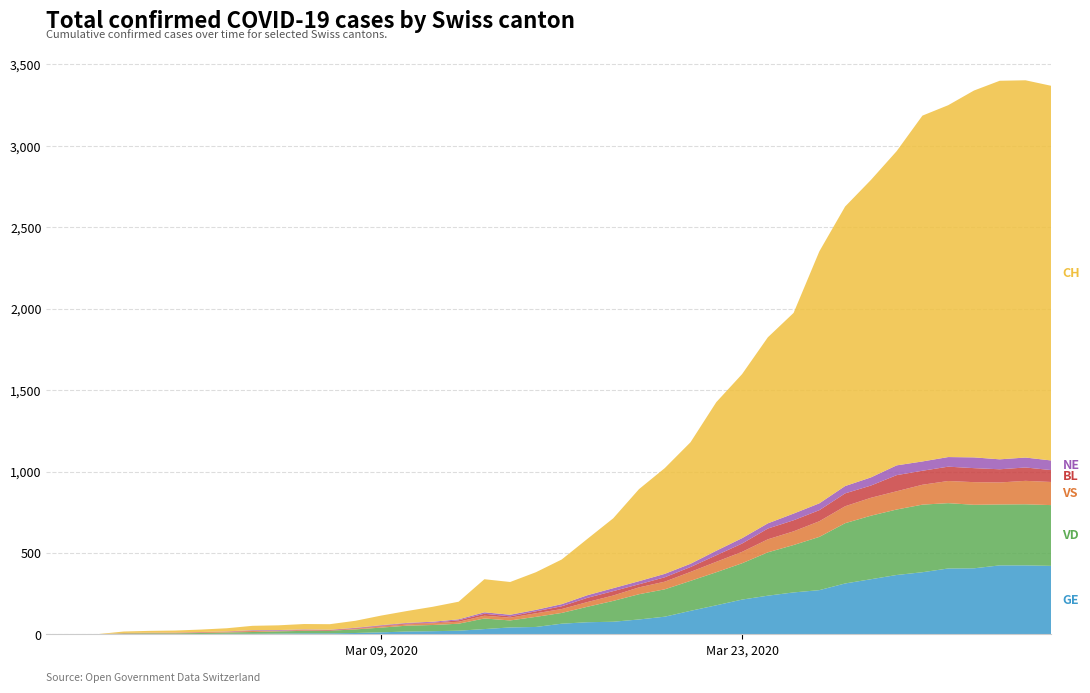

Reading right to left, what are all the values shown in this chart?

GE: 421	424	424	406	405	382	365	339	313	272	258	238	214	179	145	109	92	78	75	66	46	43	33	23	20	18	13	9	7	7	5	4	4	3	3	3	2	1	1	0
VD: 373	375	374	390	401	415	402	390	370	327	291	266	223	203	184	168	155	128	95	66	62	43	65	43	38	36	29	22	16	15	14	11	8	6	4	4	4	0	0	0
VS: 142	144	135	139	136	122	112	110	104	96	84	80	70	64	55	47	42	33	29	24	22	17	17	12	11	8	7	3	0	3	3	6	5	4	4	3	3	0	0	0
BL: 73	82	81	86	88	86	99	75	79	68	68	66	51	40	30	27	19	27	26	17	12	8	12	9	3	5	4	4	4	4	1	1	1	1	1	1	0	0	0	0
NE: 59	61	61	66	59	57	60	50	45	42	41	32	33	28	20	21	19	18	16	13	9	10	9	6	6	4	4	3	2	2	4	4	1	1	0	0	0	0	0	0
CH: 2300	2316	2324	2252	2160	2123	1929	1826	1716	1547	1232	1142	1007	912	746	649	565	429	346	274	231	201	203	108	92	73	59	43	34	33	29	27	19	15	12	11	9	1	1	0